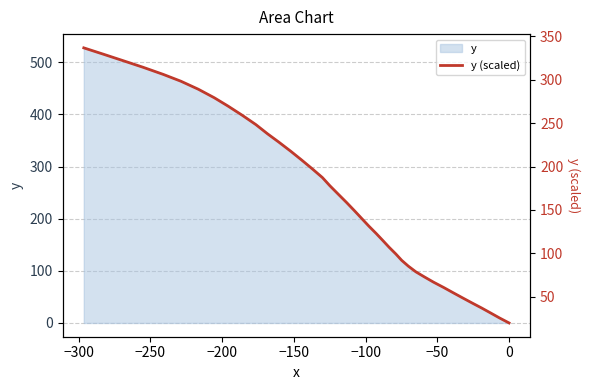

What is the label of the 39th point from the right?

−300